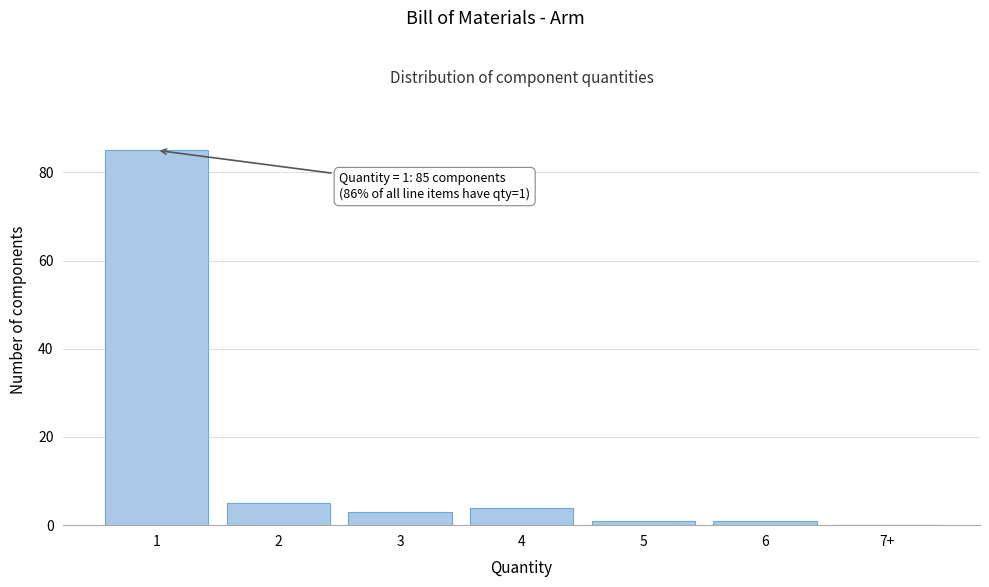

Reading left to right, list all the values displayed in this chart.

1=85	2=5	3=3	4=4	5=1	6=1	7+=0